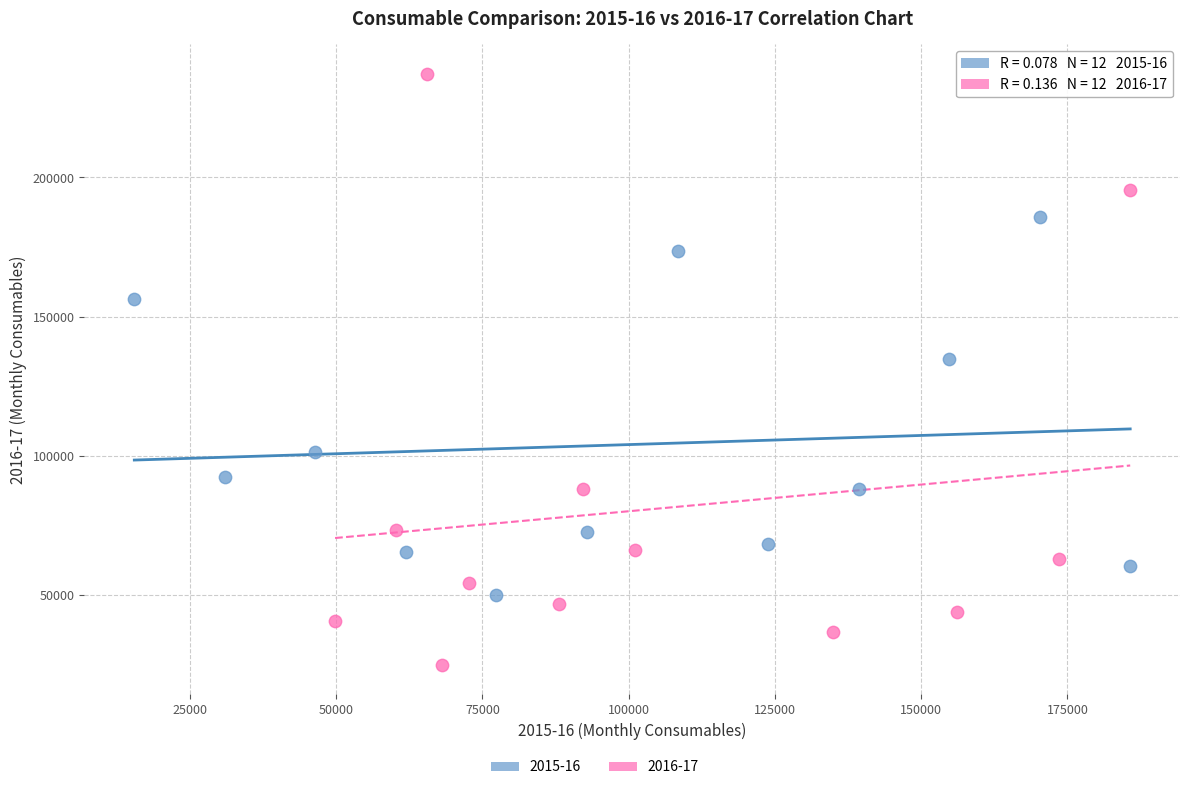

Which series has the widest spread of Y values?

2016-17